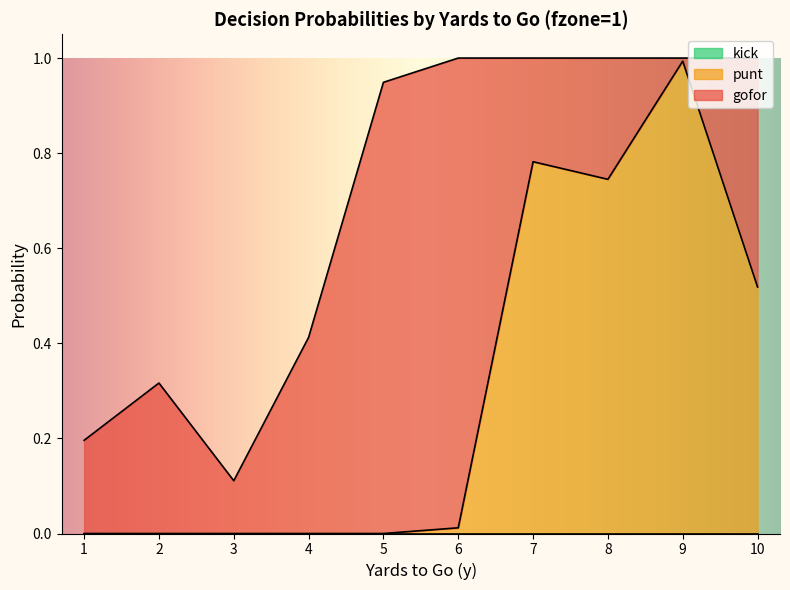

How many interior local peaks does the gofor series have?

3